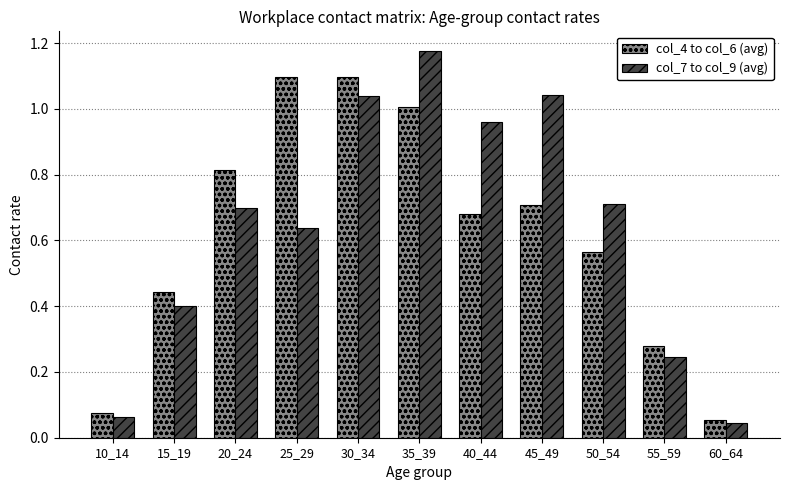

Which series has the widest spread of values?

col_7 to col_9 (avg)